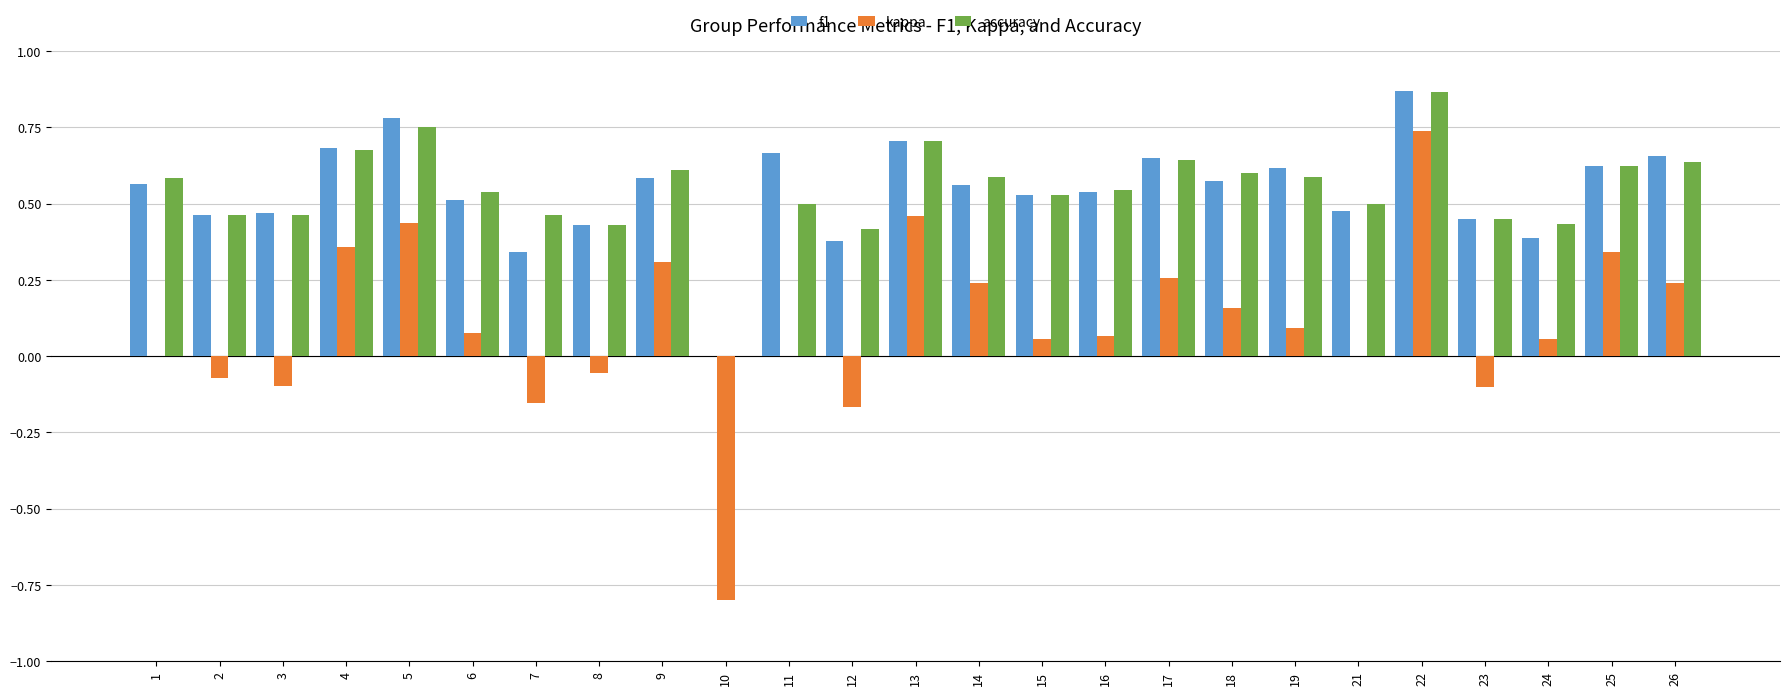

The value of f1 at 11 is 0.9. True or false?

False